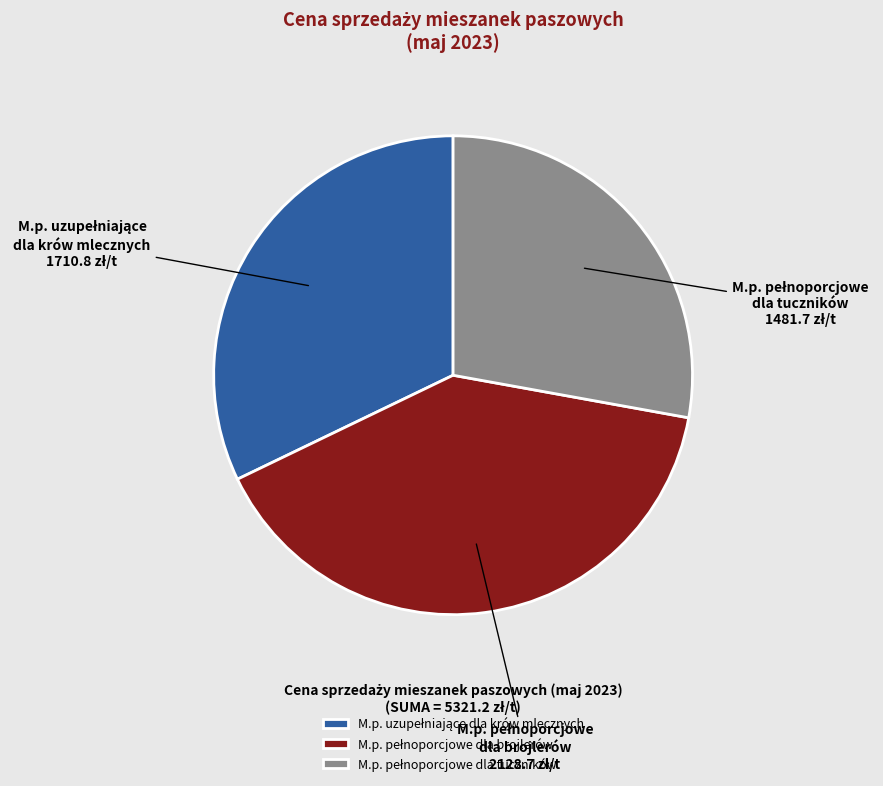

Is there any slice that represents more than half of the pie?

No